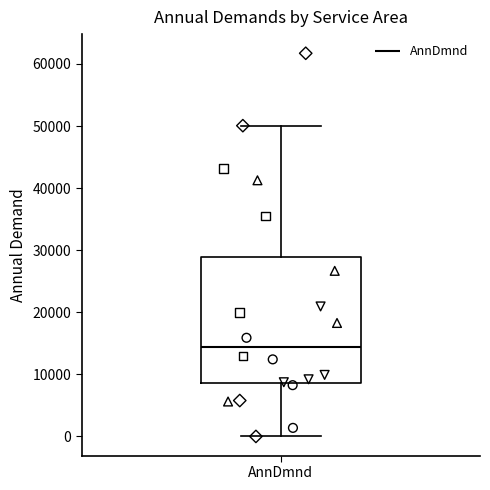

Transcribe this box plot: give where the median line is, the range the box spans, and where the two whiskers end, as read against the y-axis. The values are not printed on the chart, so give them approximately, as read against the axis.

median 14000, box 9000 to 29000, whiskers 0 to 50000